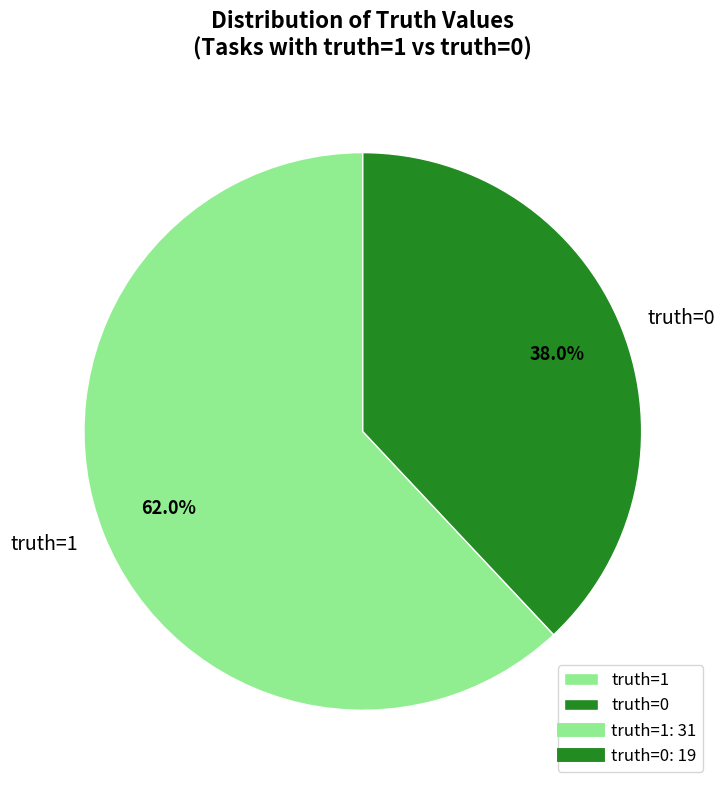

Approximately how many times larger is the value at truth=0 compared to truth=1?

0.6